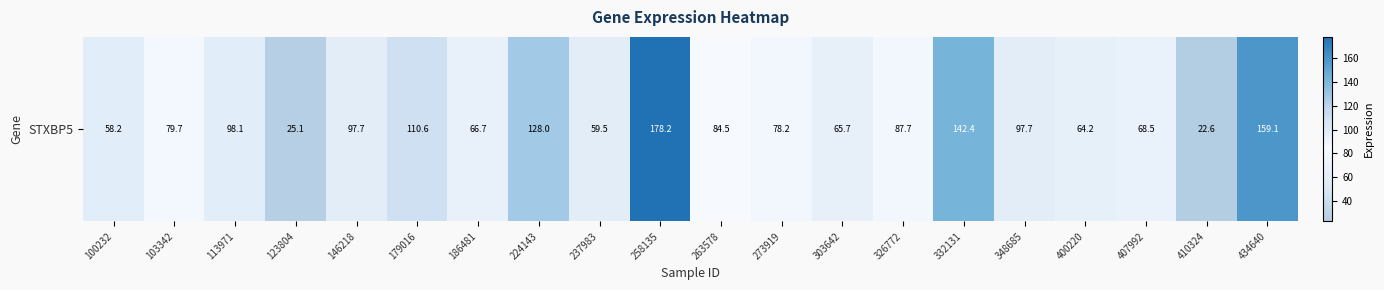

Is it true that the value at 263578 is 84.5?

True